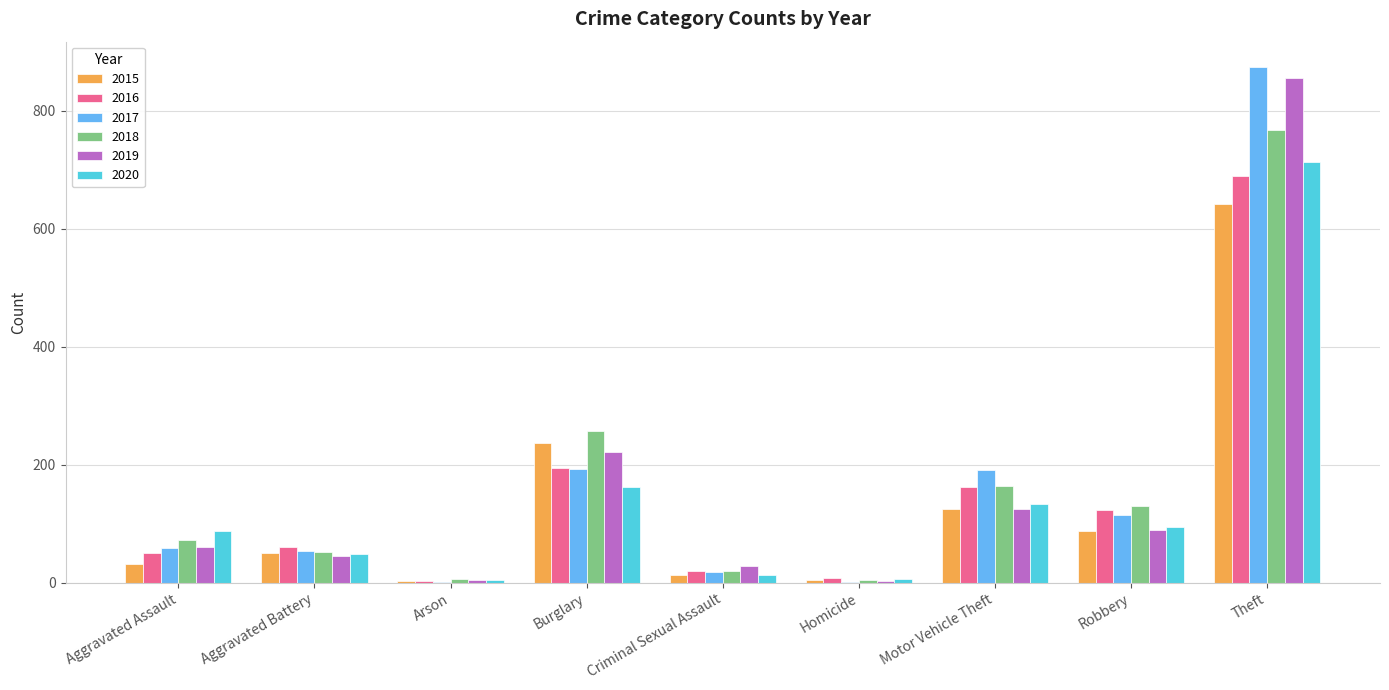

What is the total value across all series at Robbery?

638